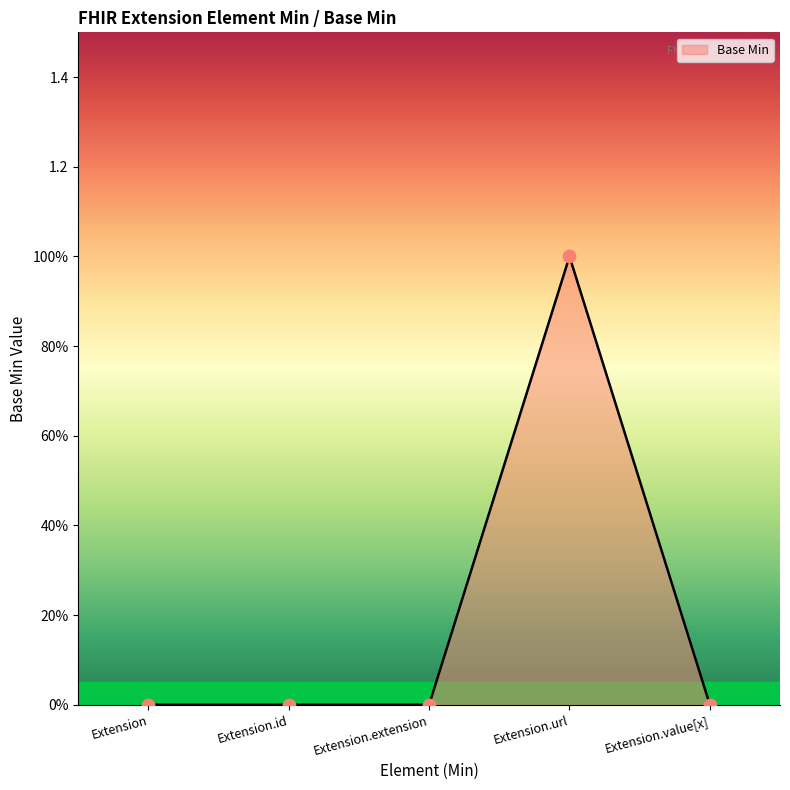

What is the change in value from Extension.extension to Extension.url?

+1